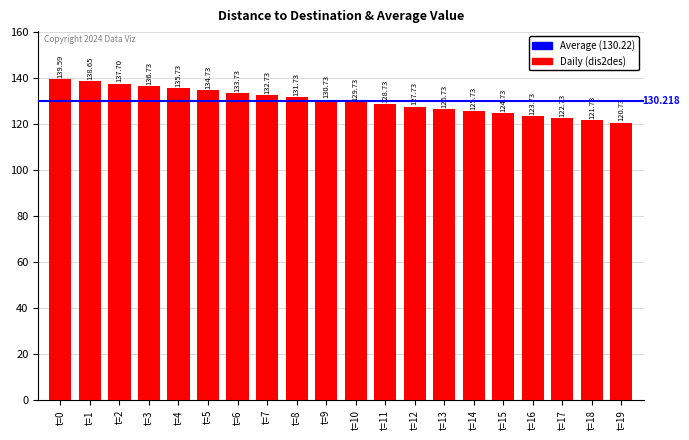

Which has a higher value, t=4 or t=1?

t=1